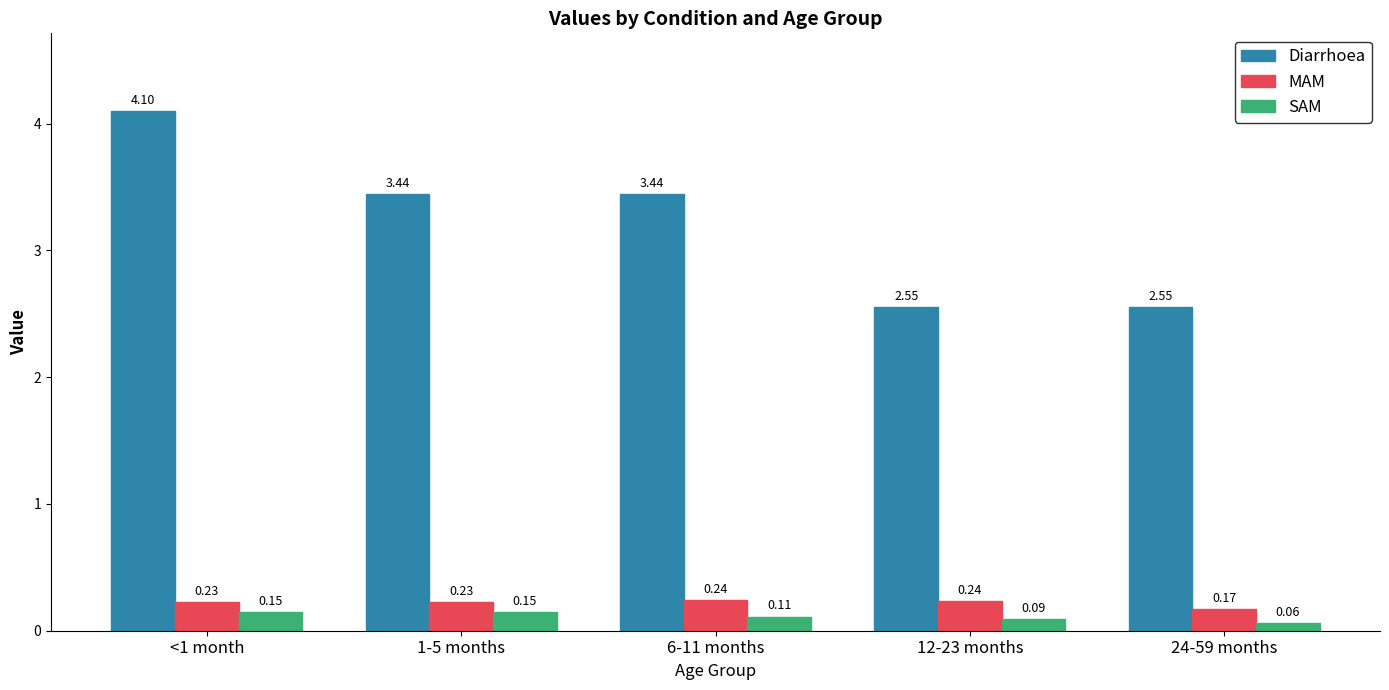

At <1 month, list the series in order from smallest to largest.

SAM, MAM, Diarrhoea